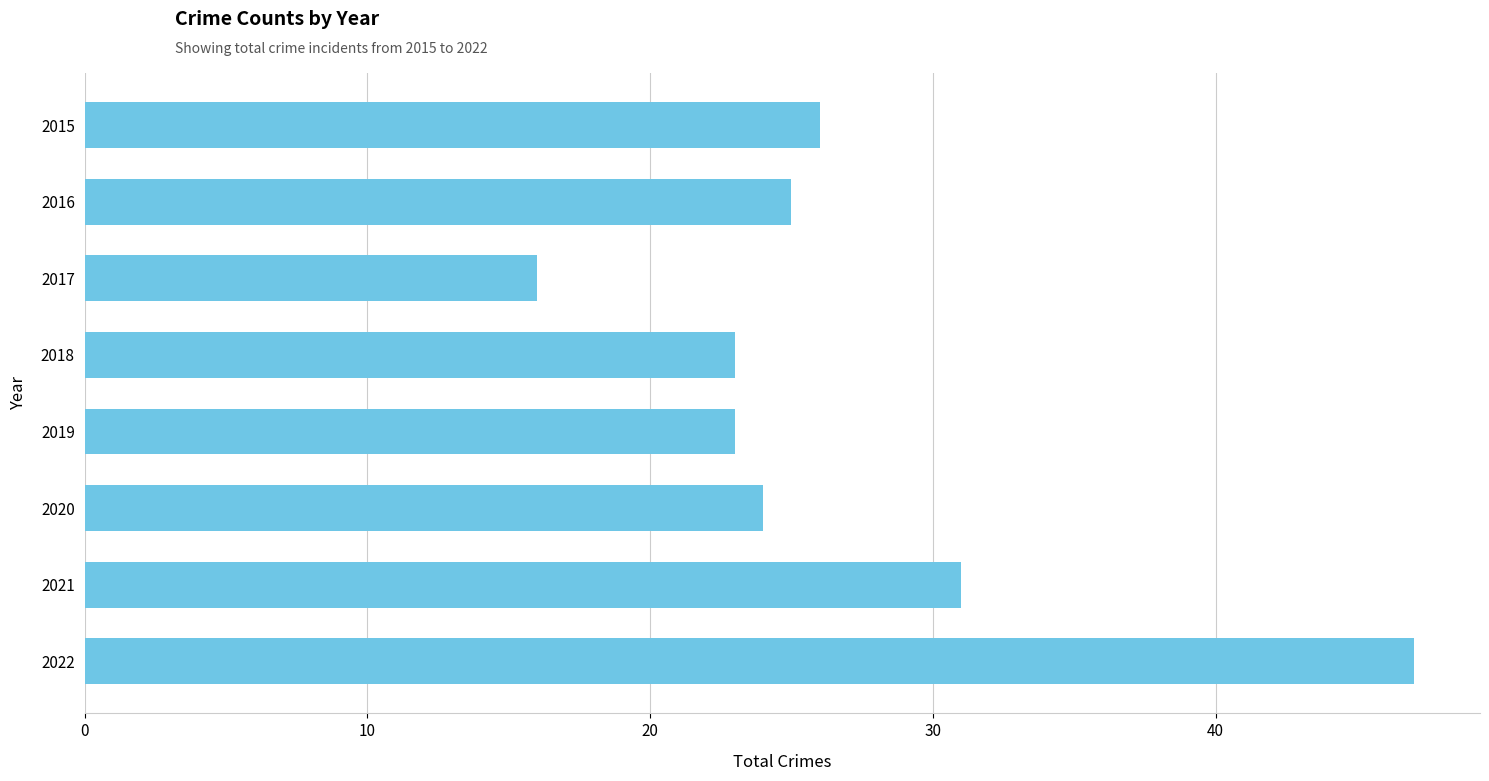

What is the difference between the second highest and minimum values?

15